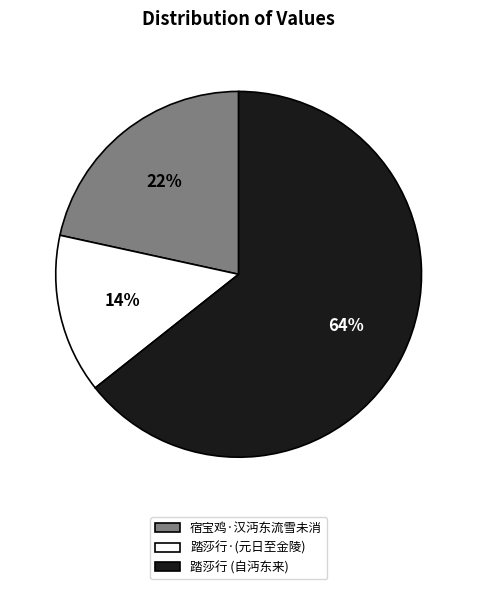

Does any single category account for the majority?

Yes